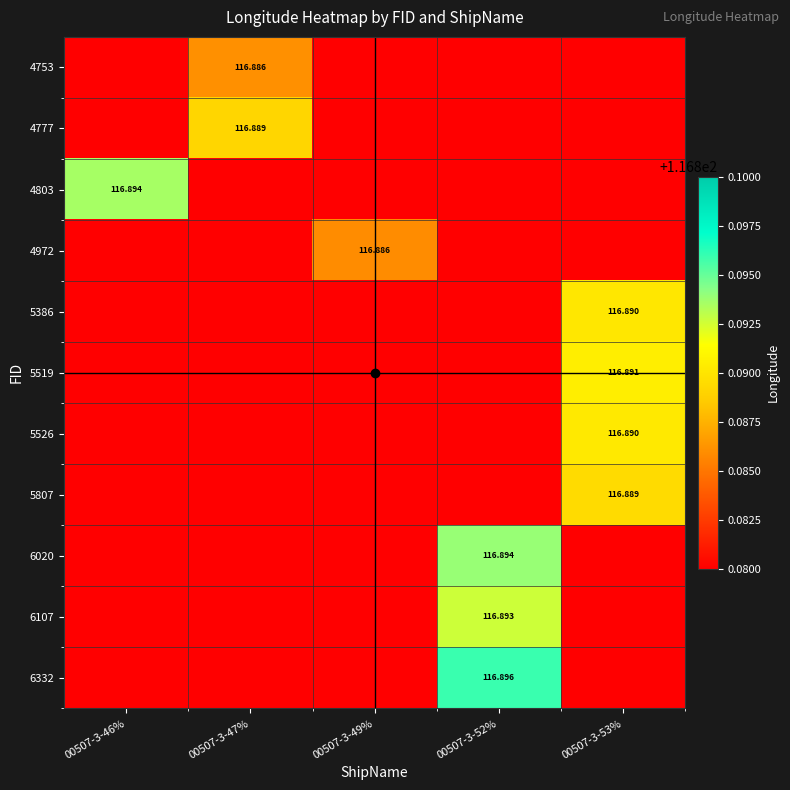

Is it true that 5386 equals 39.3 at 00507-3-49%?

False